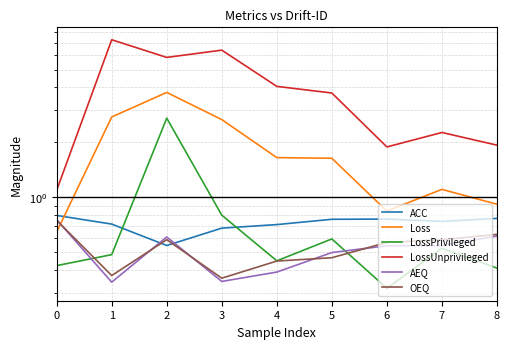

How many intersections are there between ACC and Loss?

1